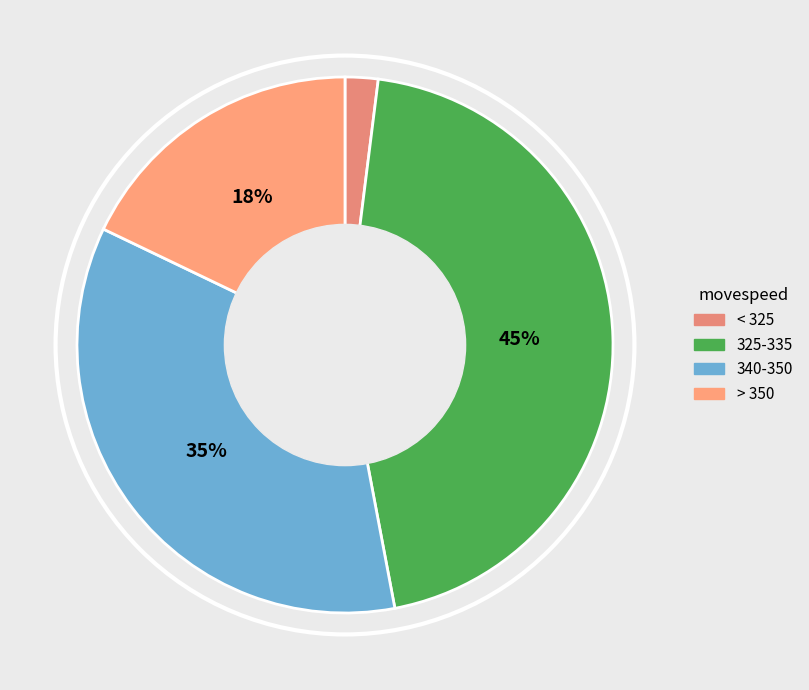

Is there any slice that represents more than half of the pie?

No